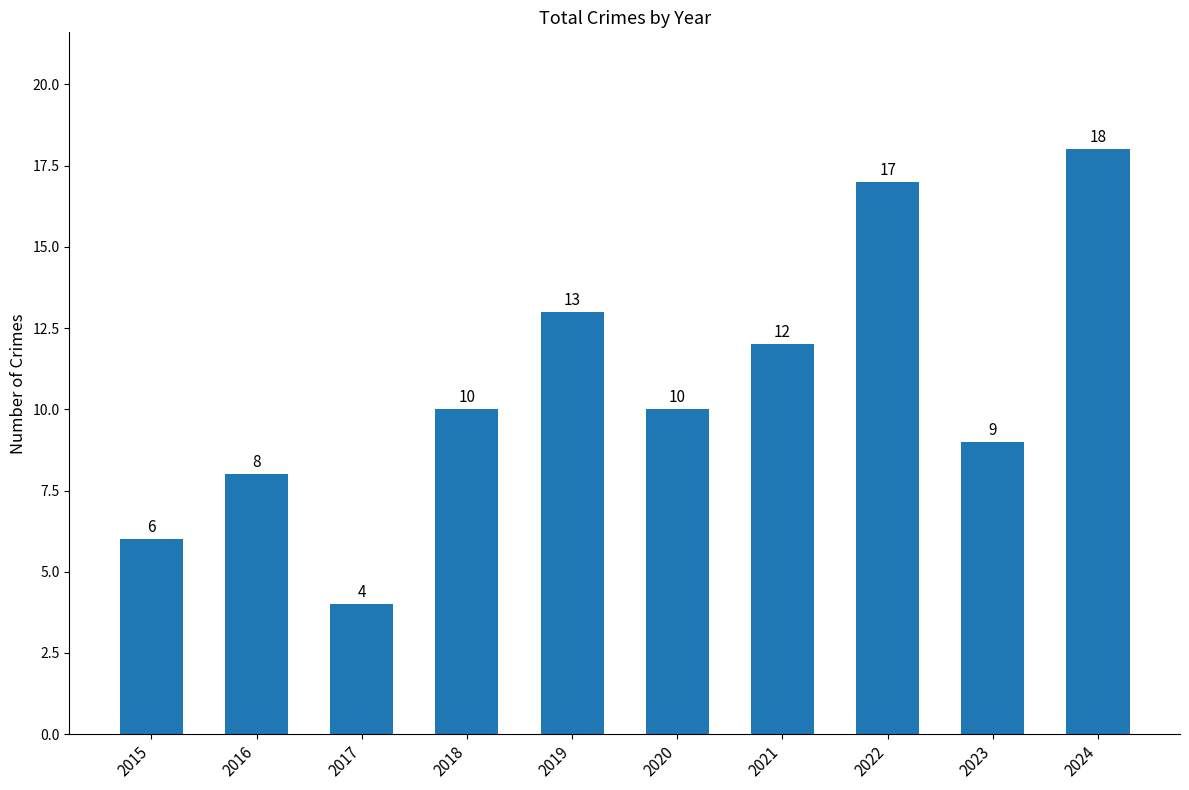

Does the chart contain stacked bars?

No